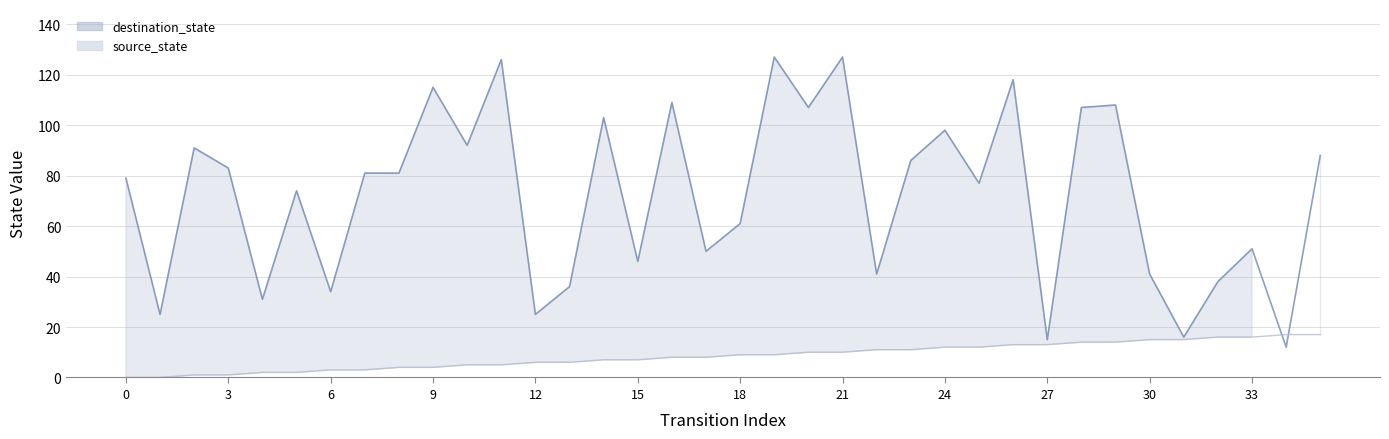

What is the average value of the source_state line series?

8